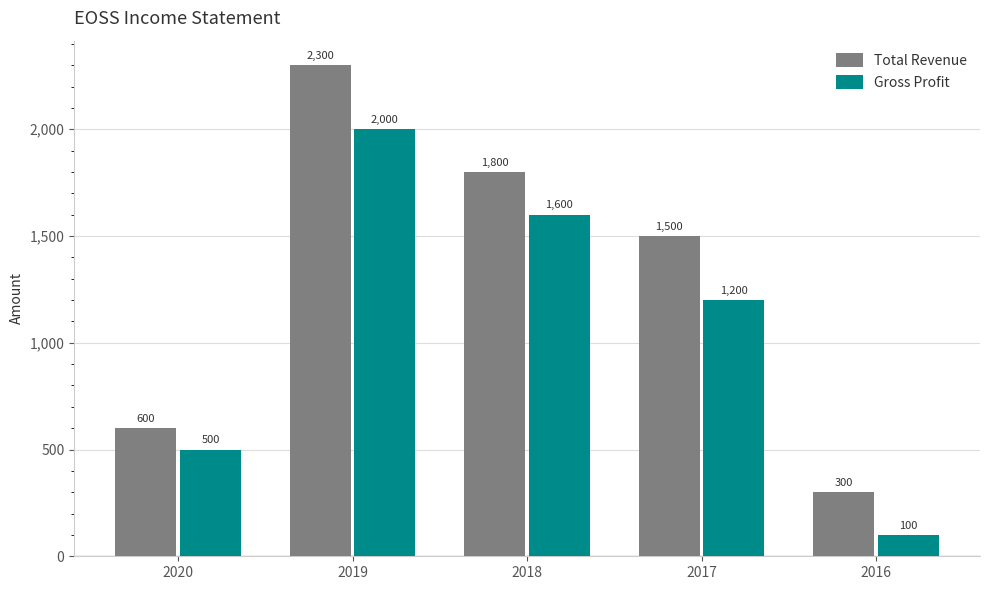

What is the approximate value of Total Revenue at 2017?

1500